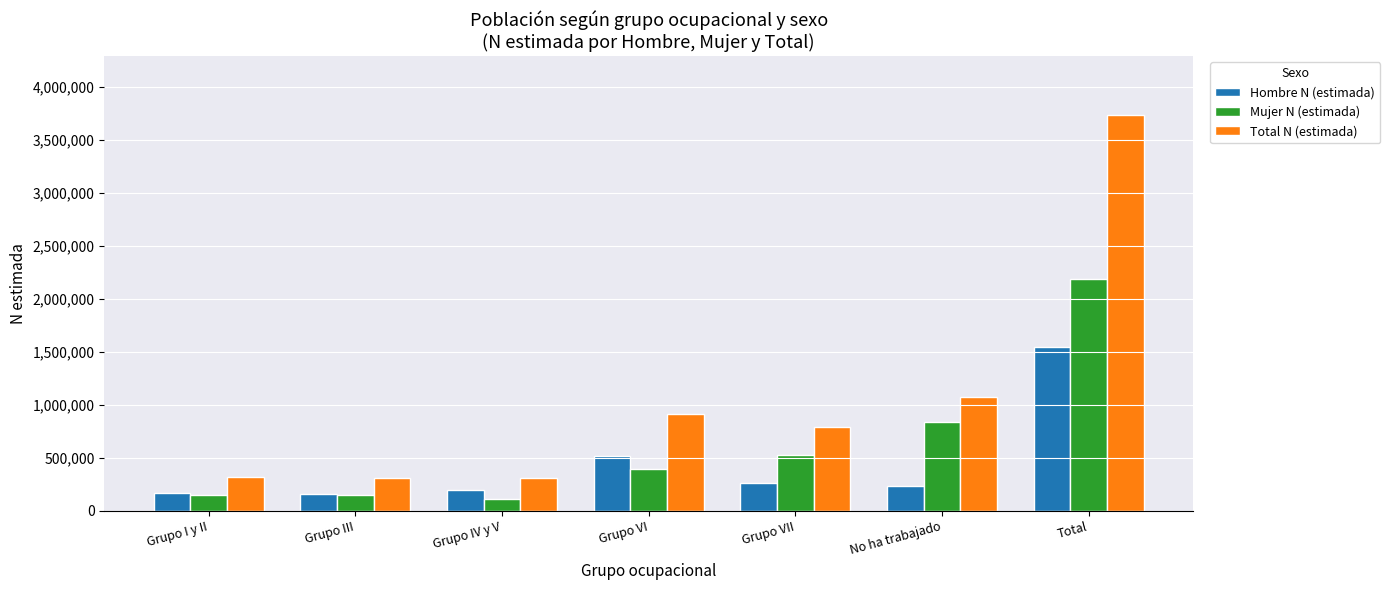

How many data points does each series have?

7